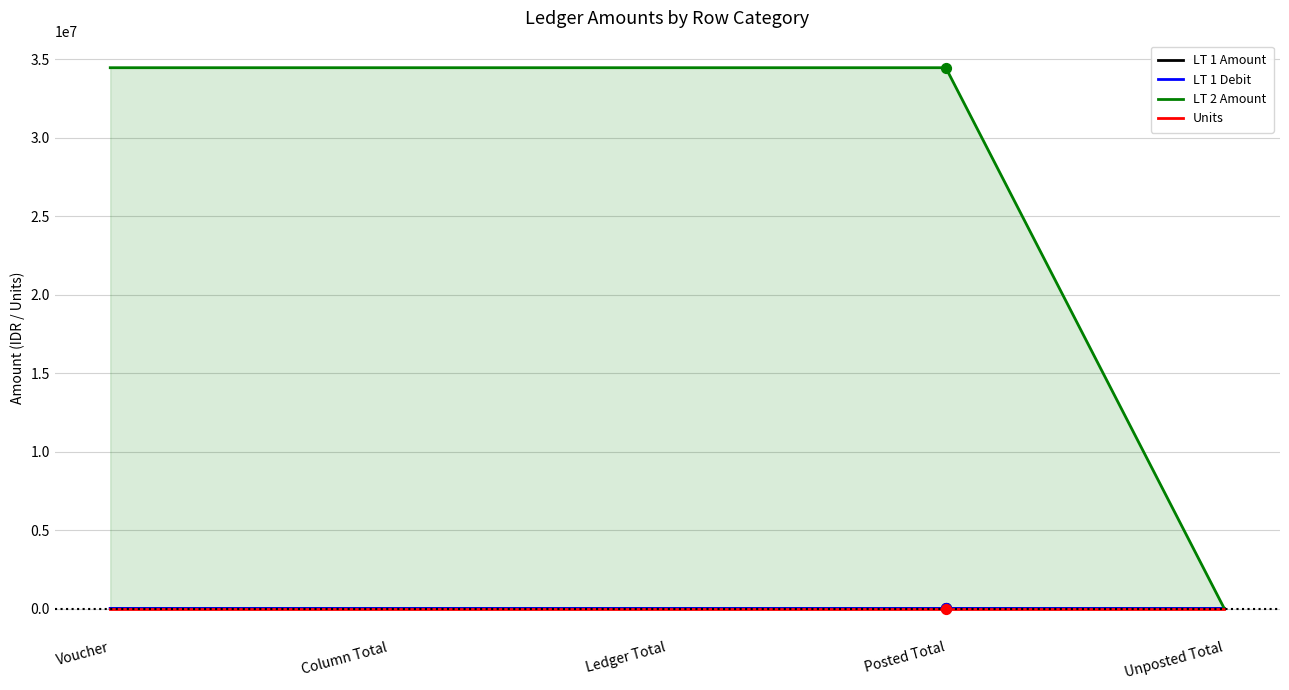

Which series contains the lowest Y value?

LT 1 Amount